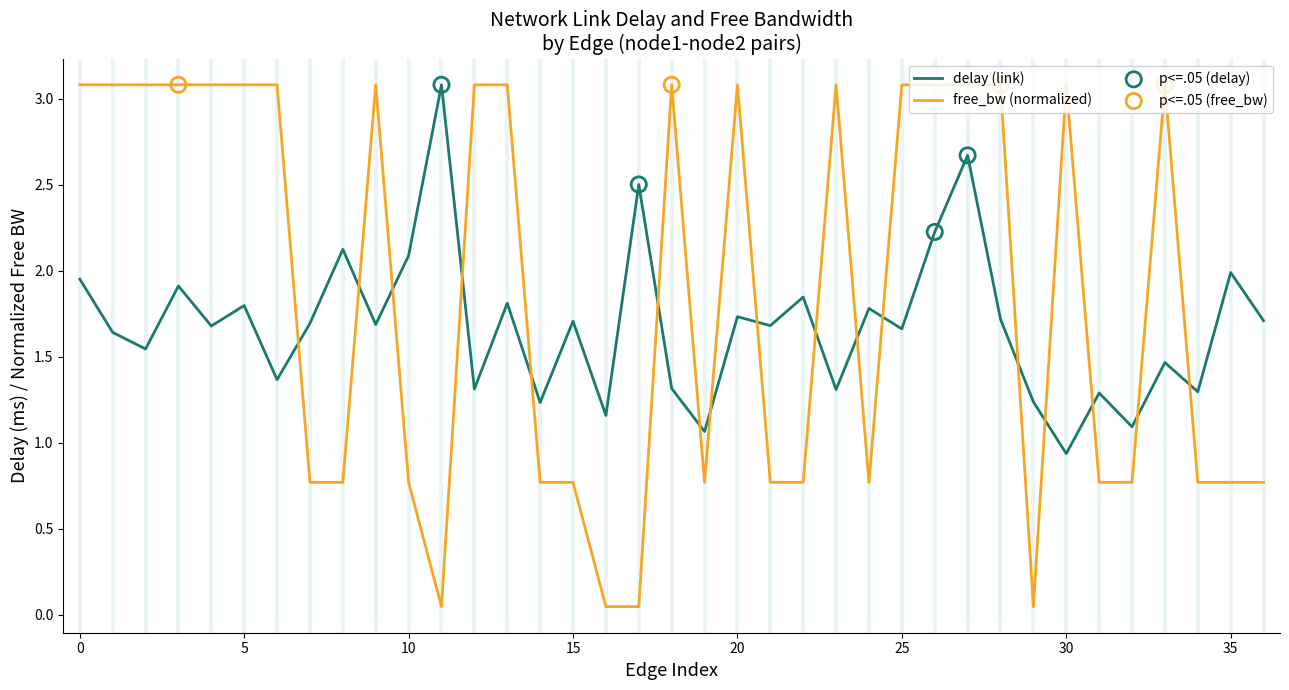

What is the maximum value for delay (link)?

3.1